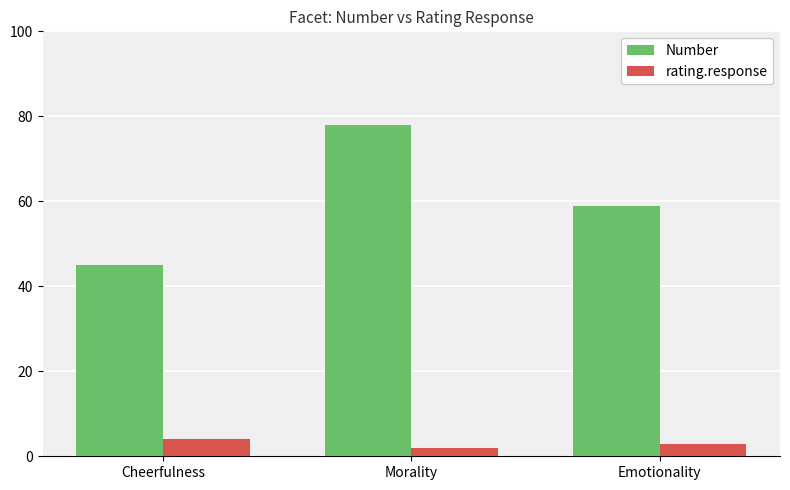

What is the greatest value displayed?

78